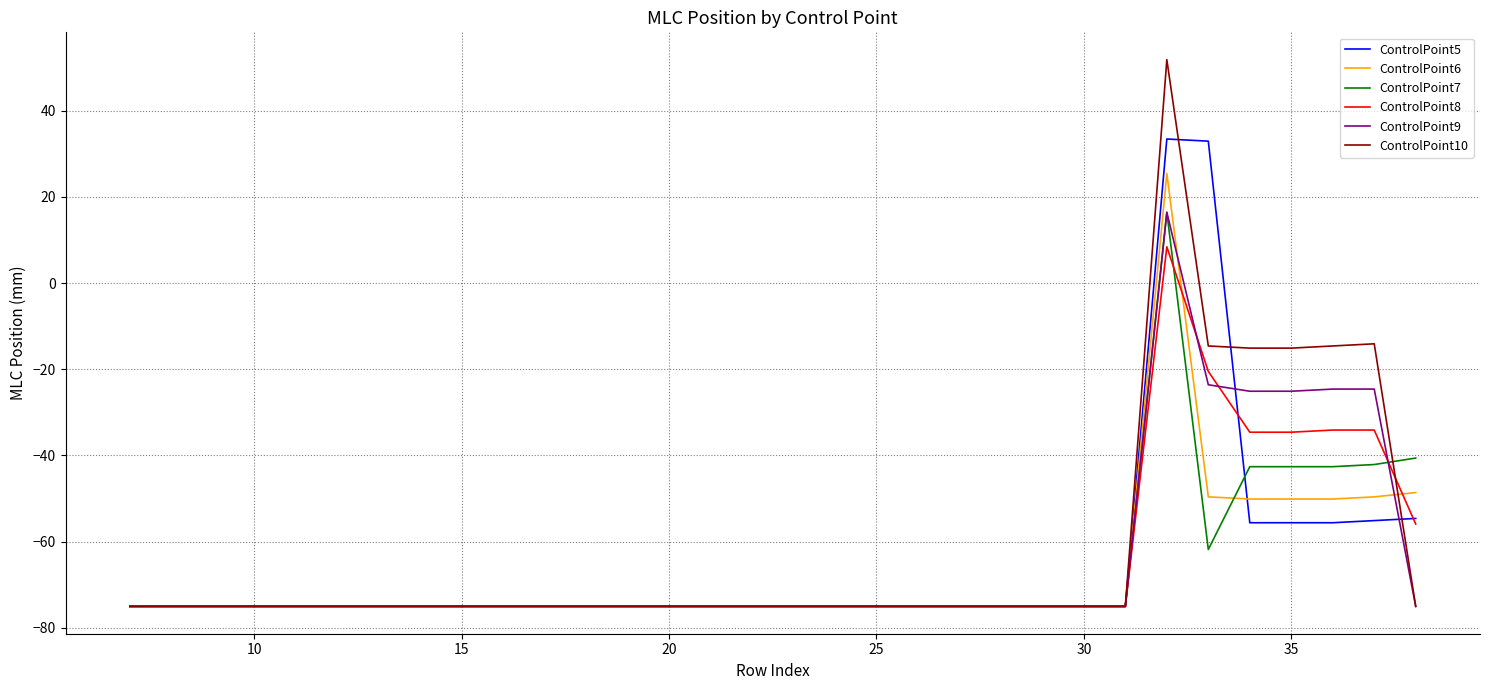

What is the lowest value of the ControlPoint6 series?

-75.0